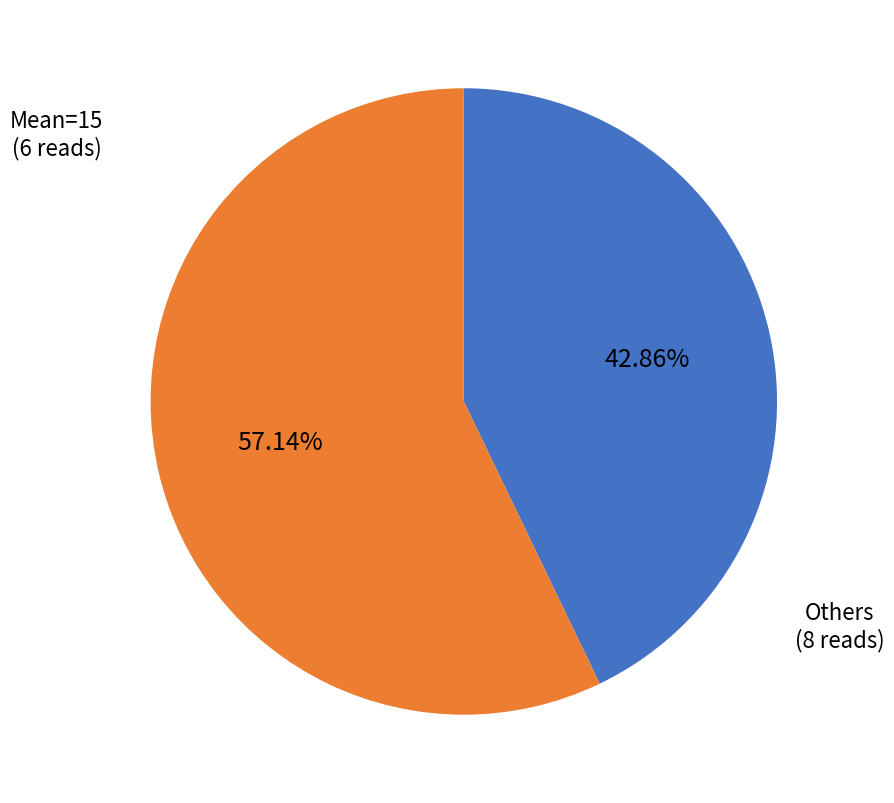

Is there any slice that represents more than half of the pie?

Yes